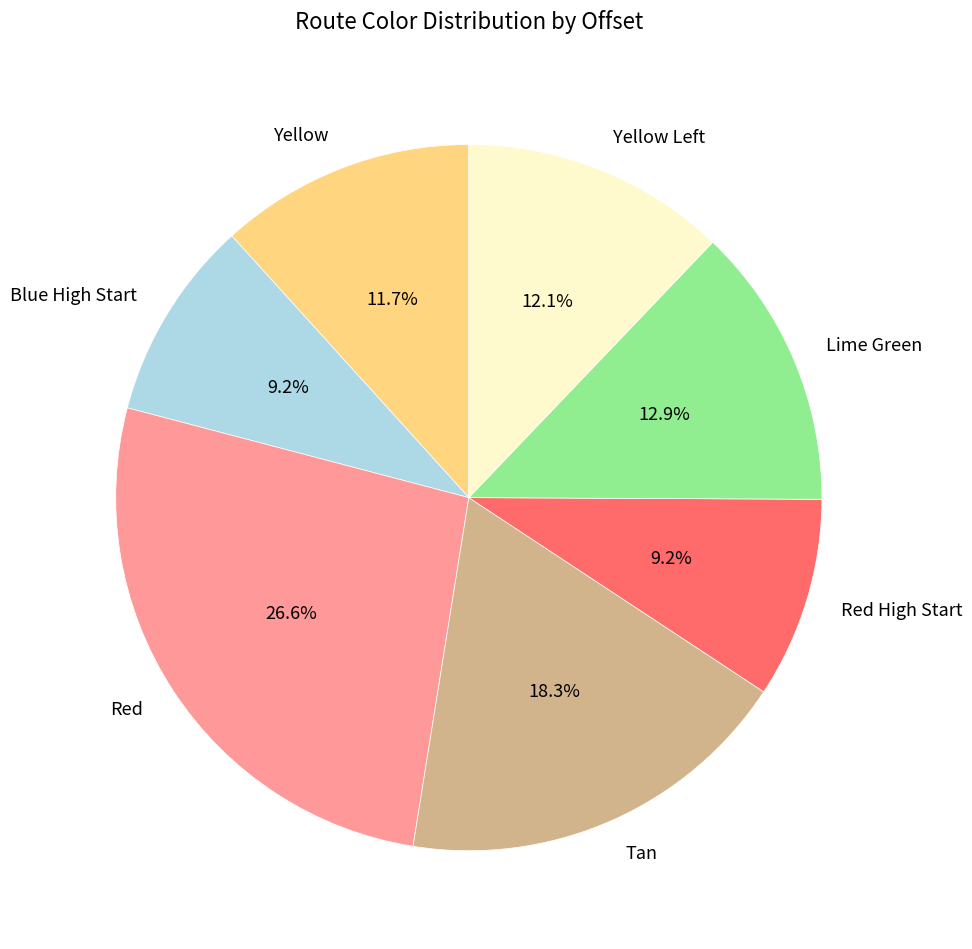

Is there any slice that represents more than half of the pie?

No